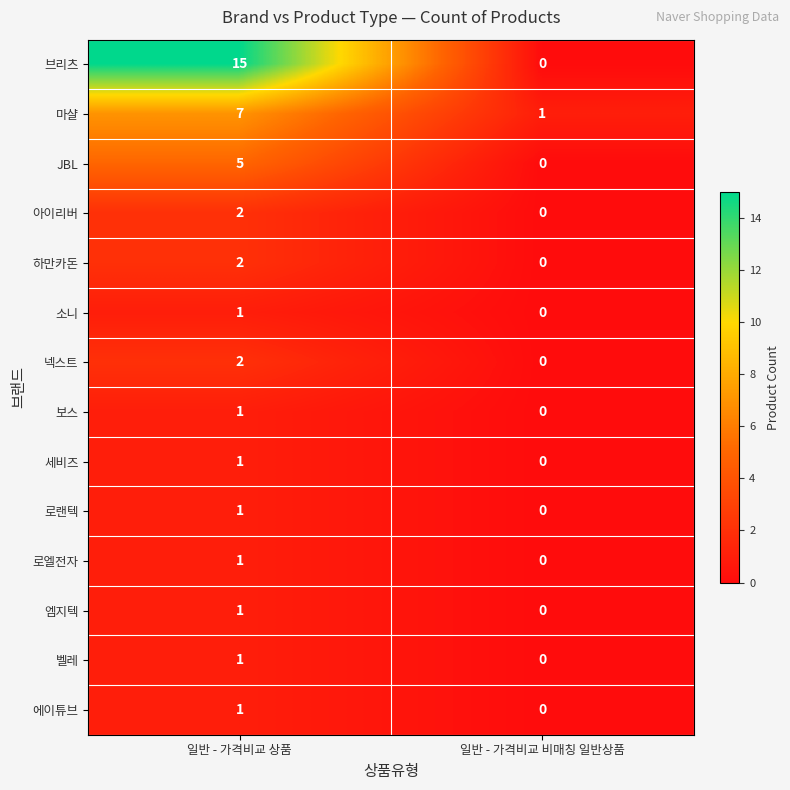

At which category does the chart reach its peak across all series?

일반 - 가격비교 상품